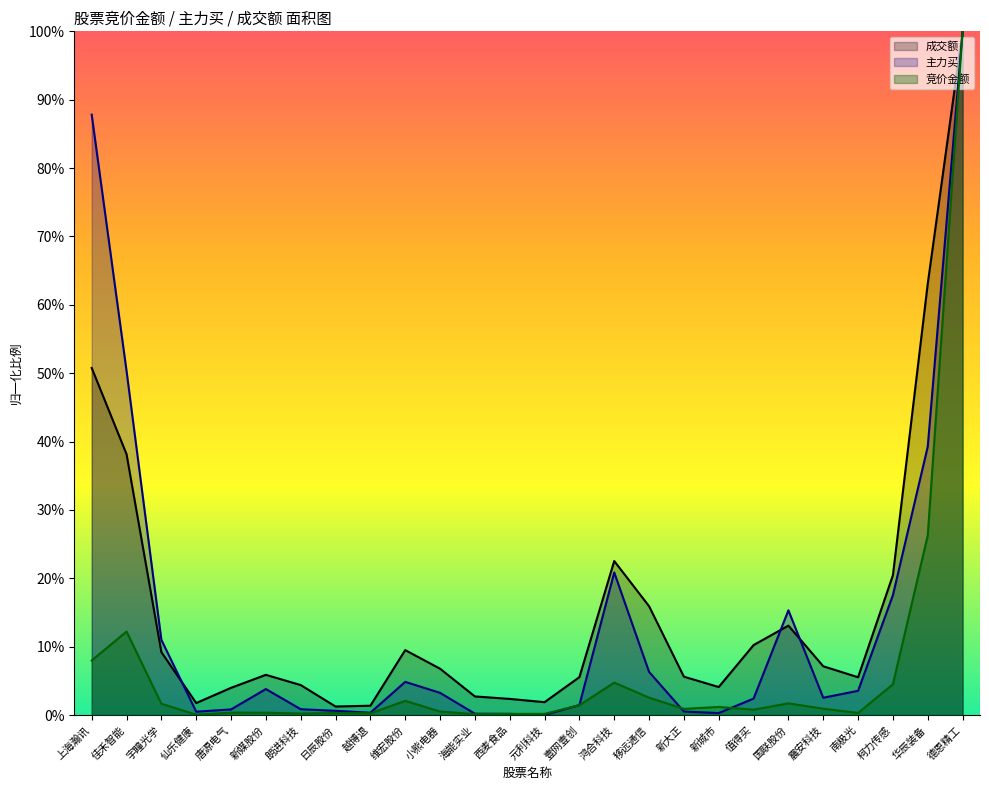

At which category does 主力买 reach its first local peak?

新媒股份